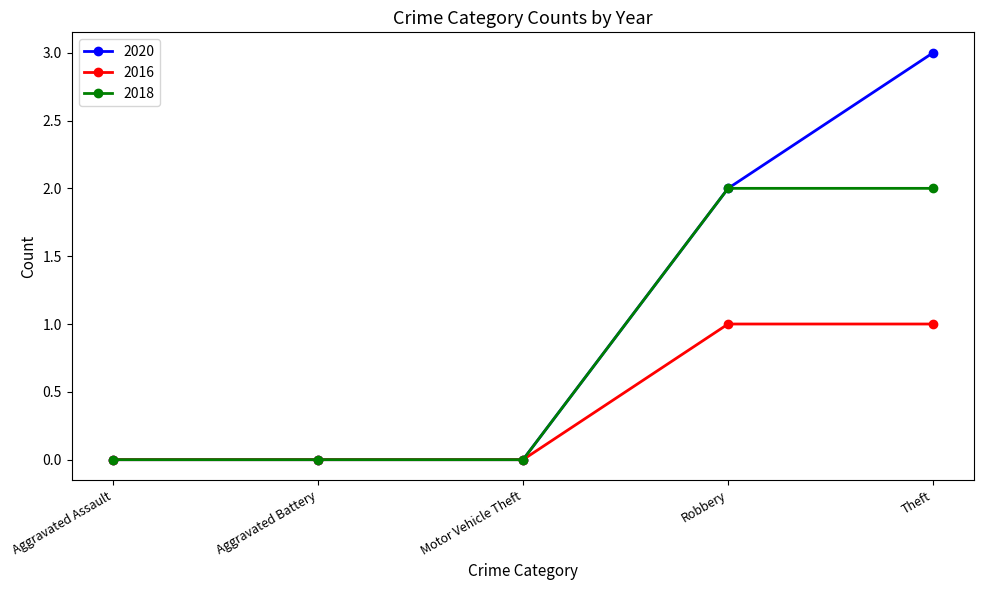

What is the maximum value shown in the chart?

3